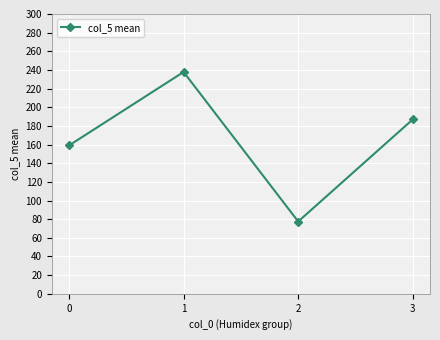

How many interior local valleys (lower than both neighbors) does the data have?

1